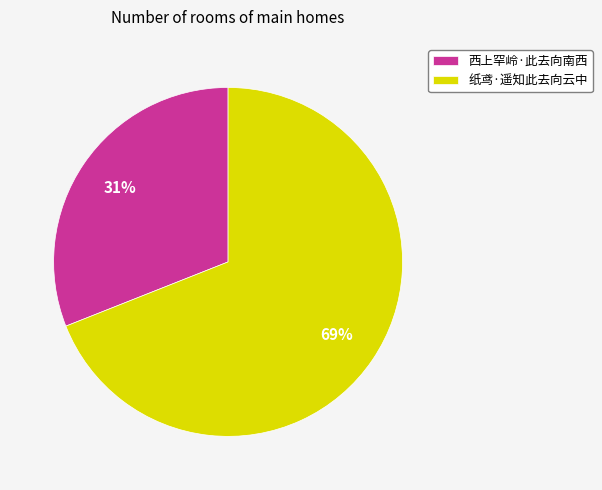

Which category accounts for the majority?

纸鸢·遥知此去向云中